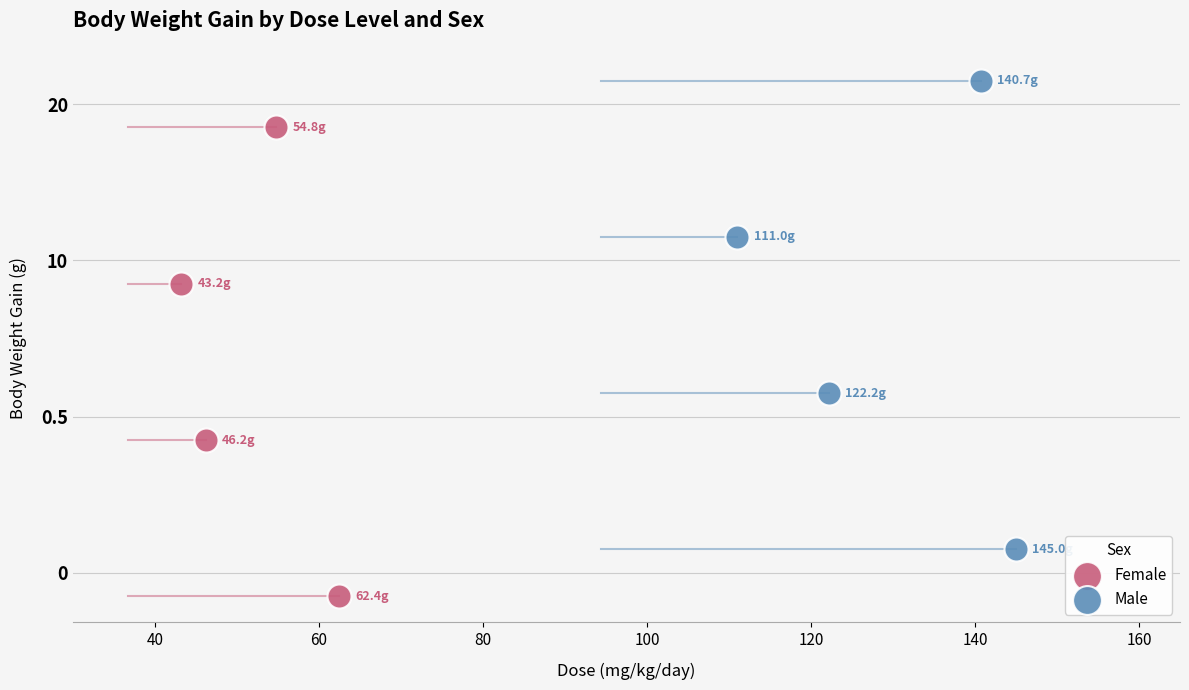

Which series contains the highest Y value?

Male